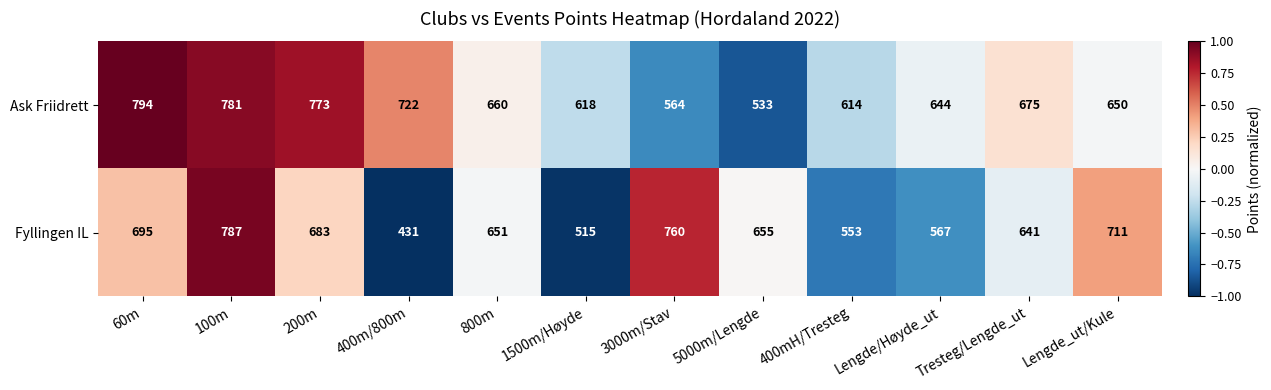

What is the sum of all Ask Friidrett values?

8028